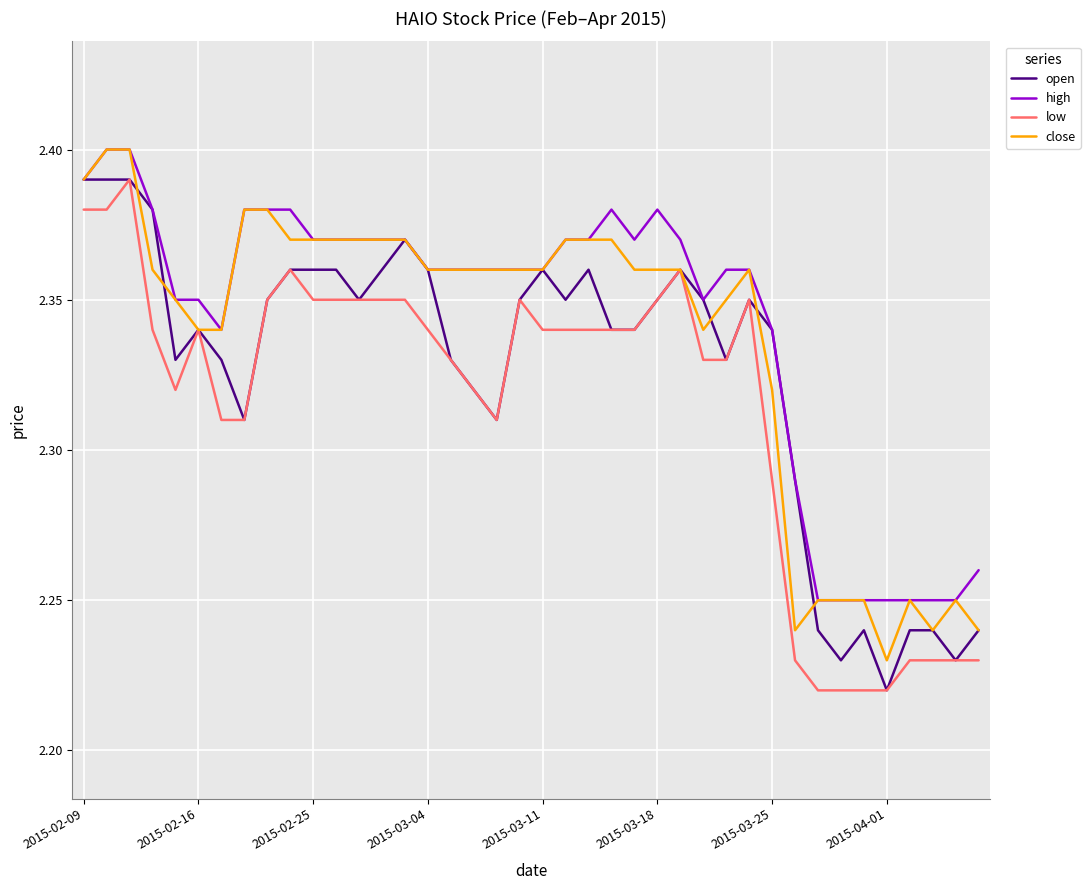

True or false: high and low cross at least once.

False